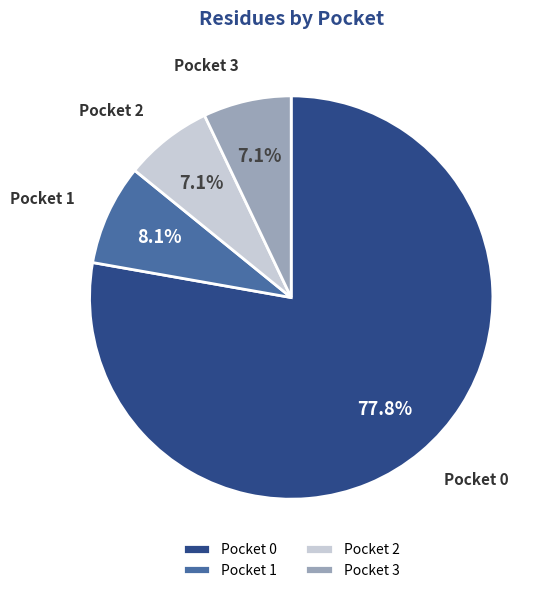

What is the ratio of the value at Pocket 0 to the value at Pocket 3?

11.0